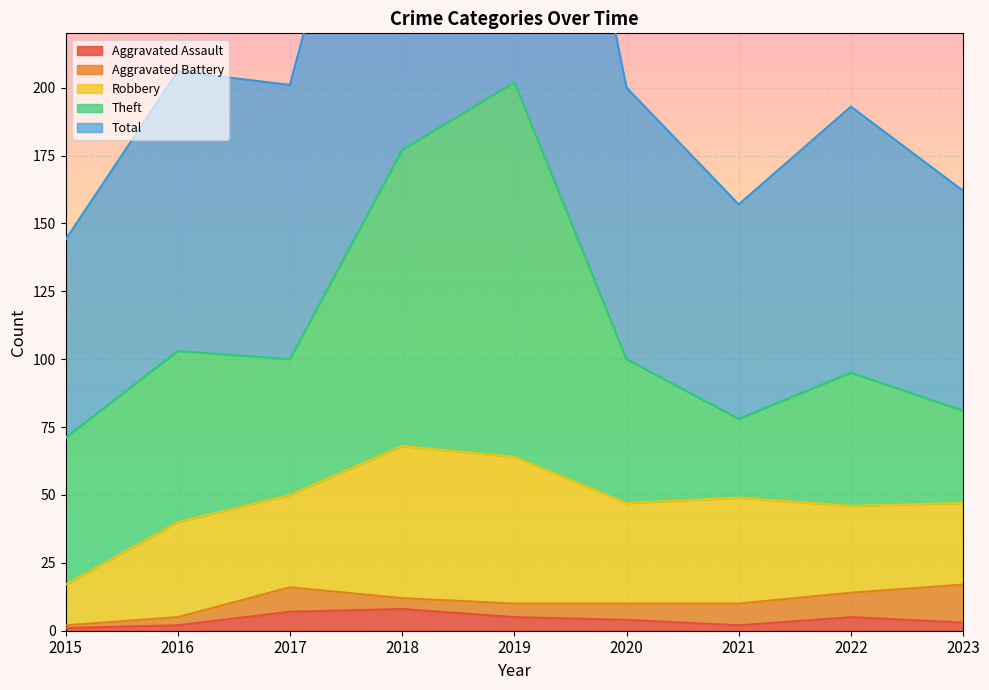

How many data points does each series have?

9